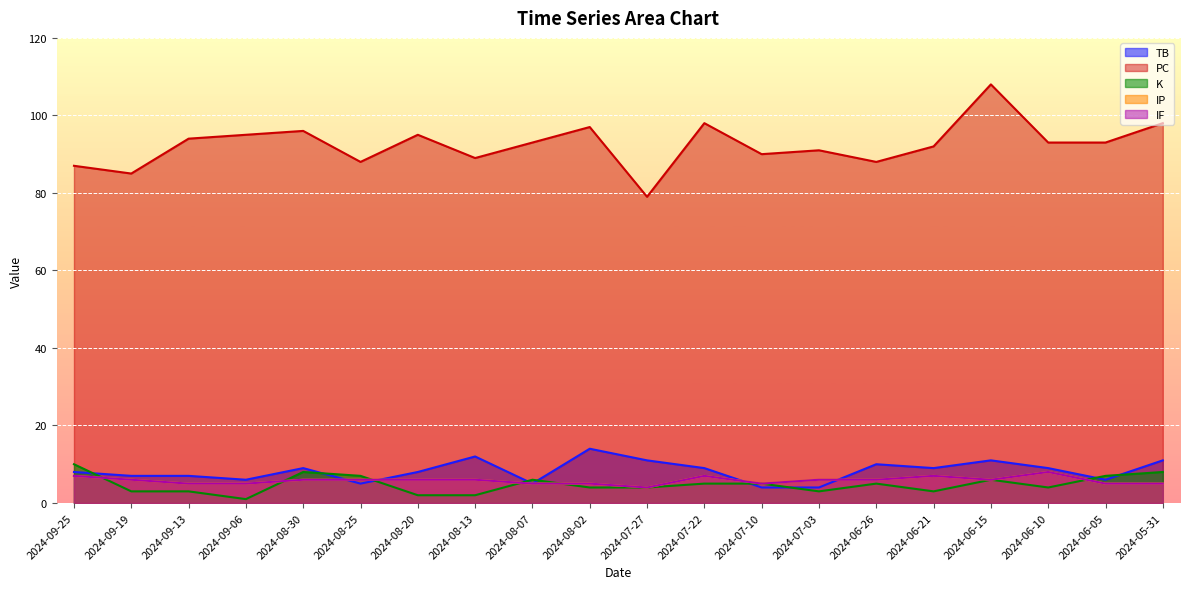

At which label is PC closest to 93?

2024-08-07